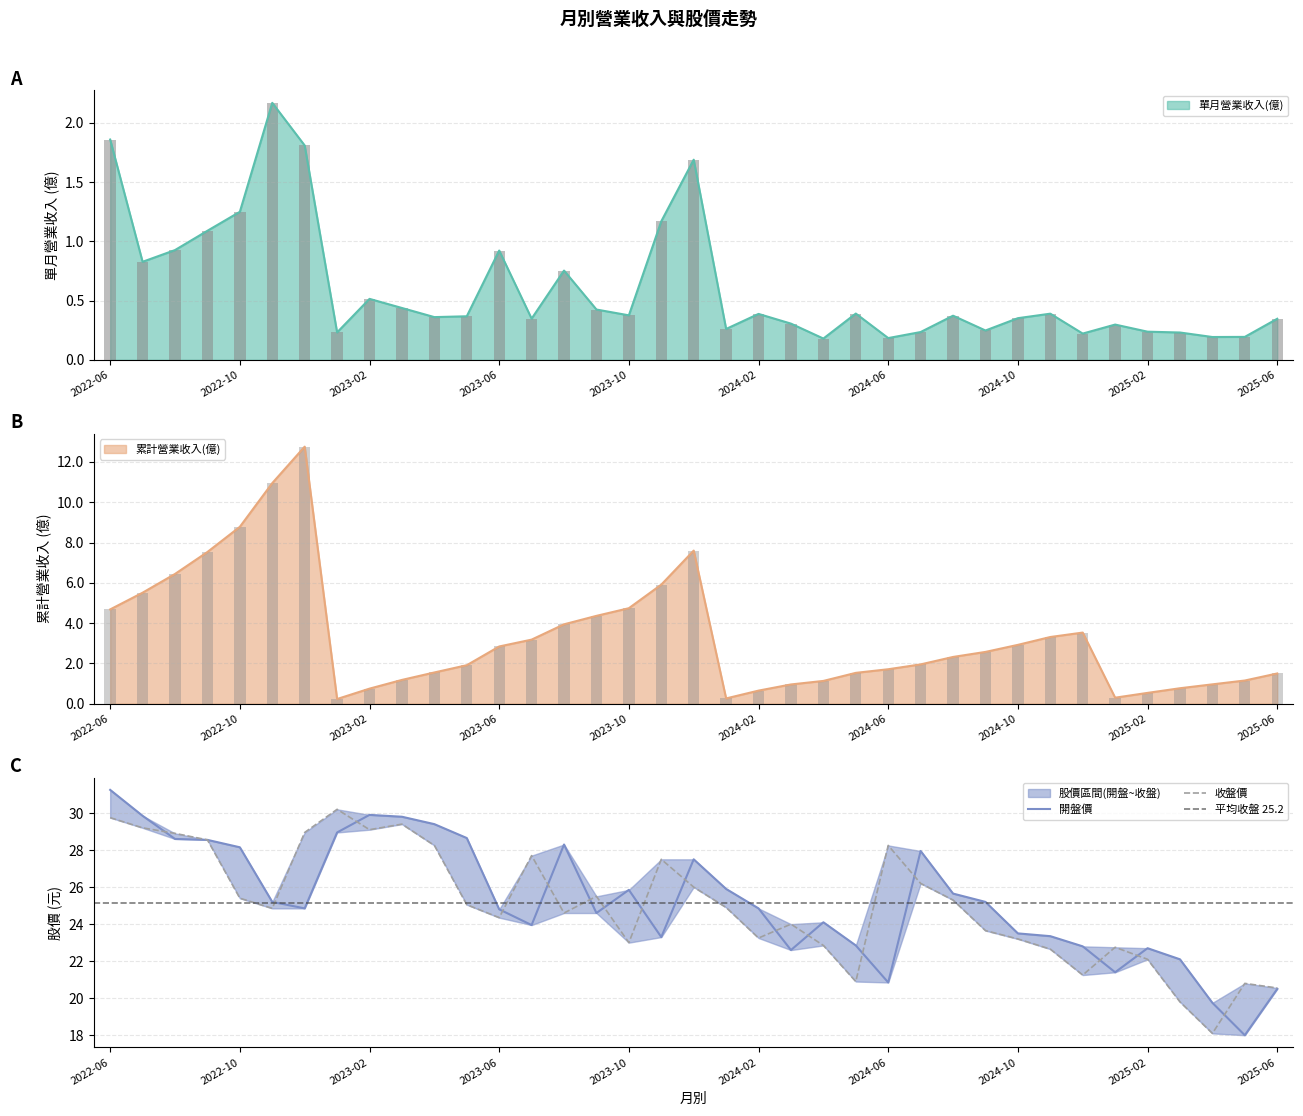

The 累計營業收入(億) series shows 2.8 at 2023-06. True or false?

True